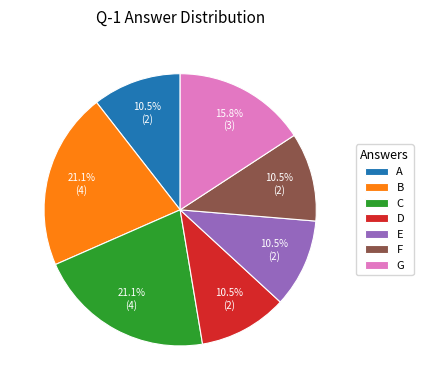

Is it true that G is 1% of the pie?

False